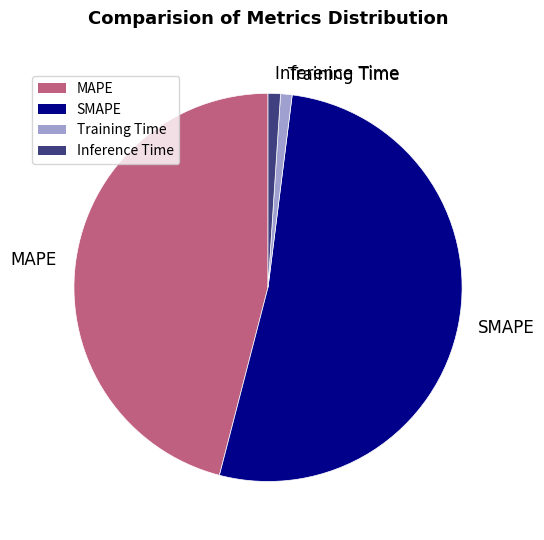

Combined, do SMAPE and MAPE account for over 50%?

Yes